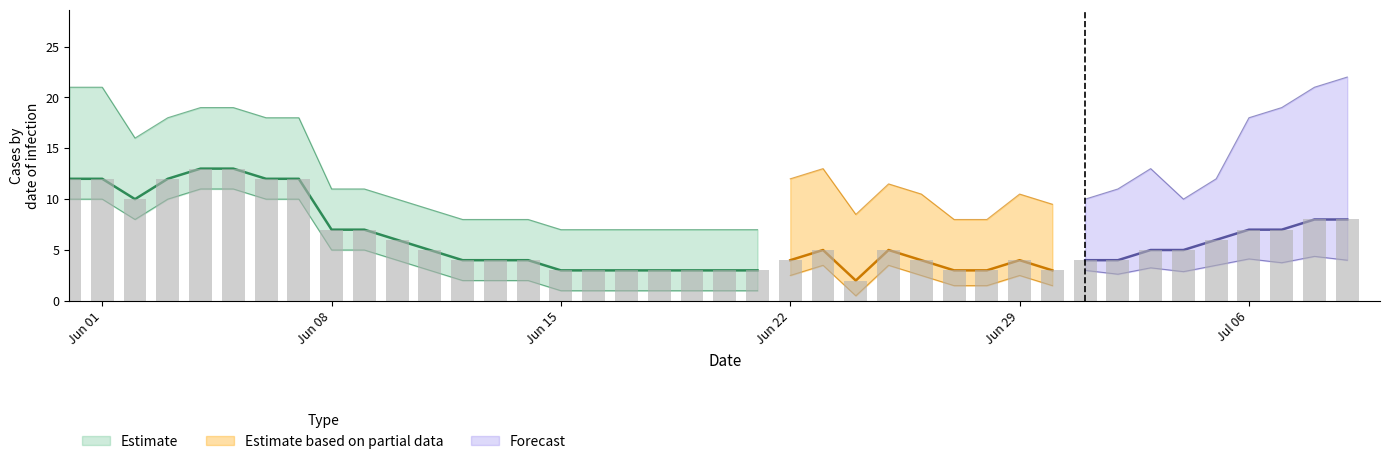

What position from the left is 32?

33